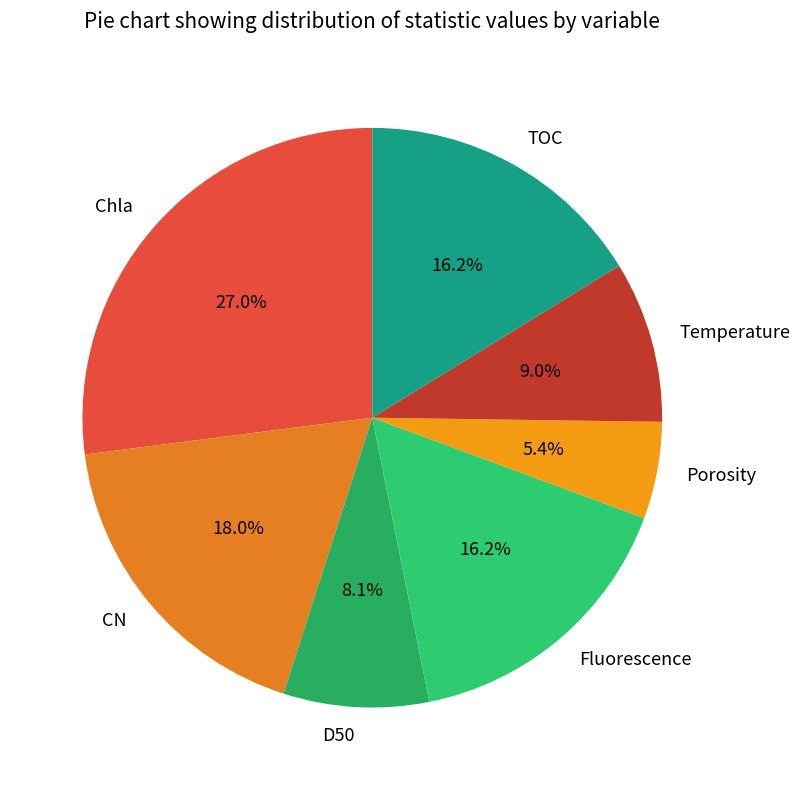

Is there a majority slice in this chart?

No